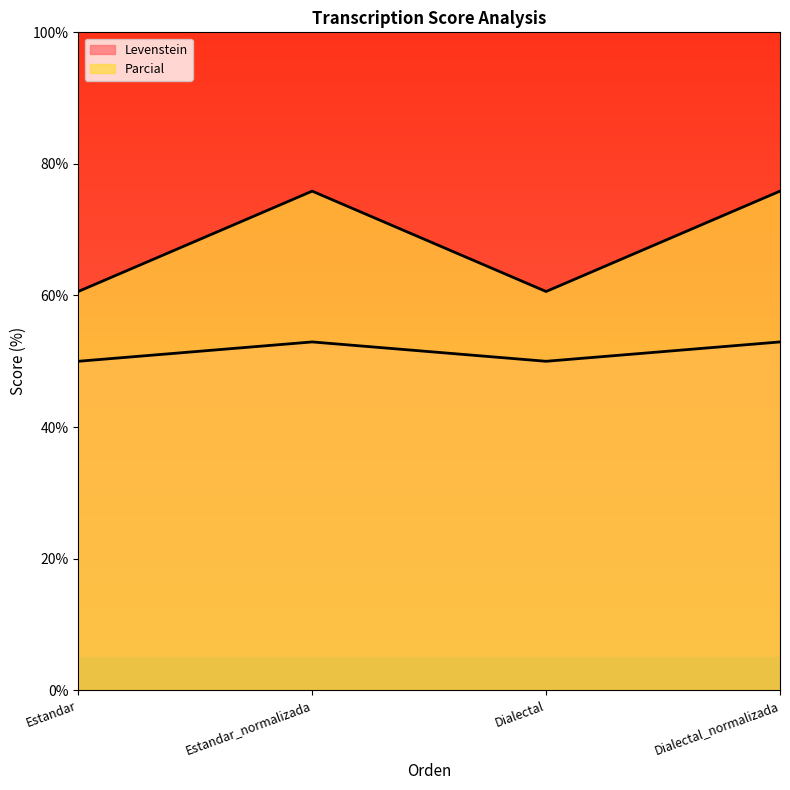

The Levenstein series shows 10.7 at Dialectal_normalizada. True or false?

False